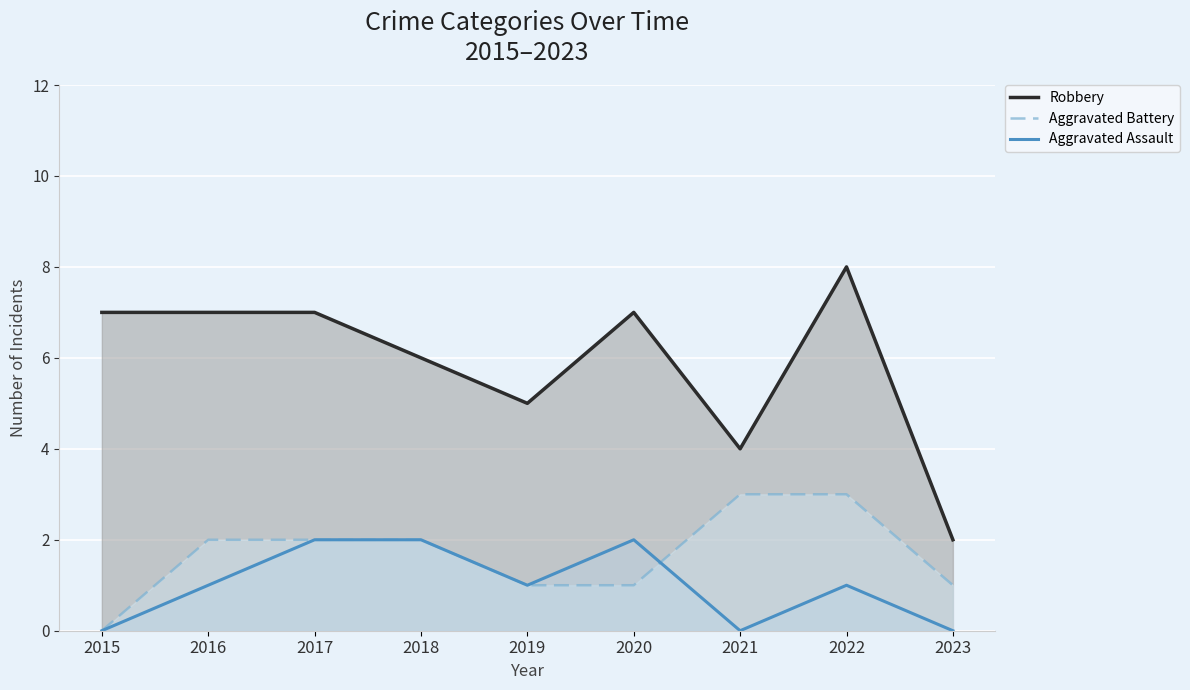

List the series in order of their peak value, lowest first.

Aggravated Assault, Aggravated Battery, Robbery